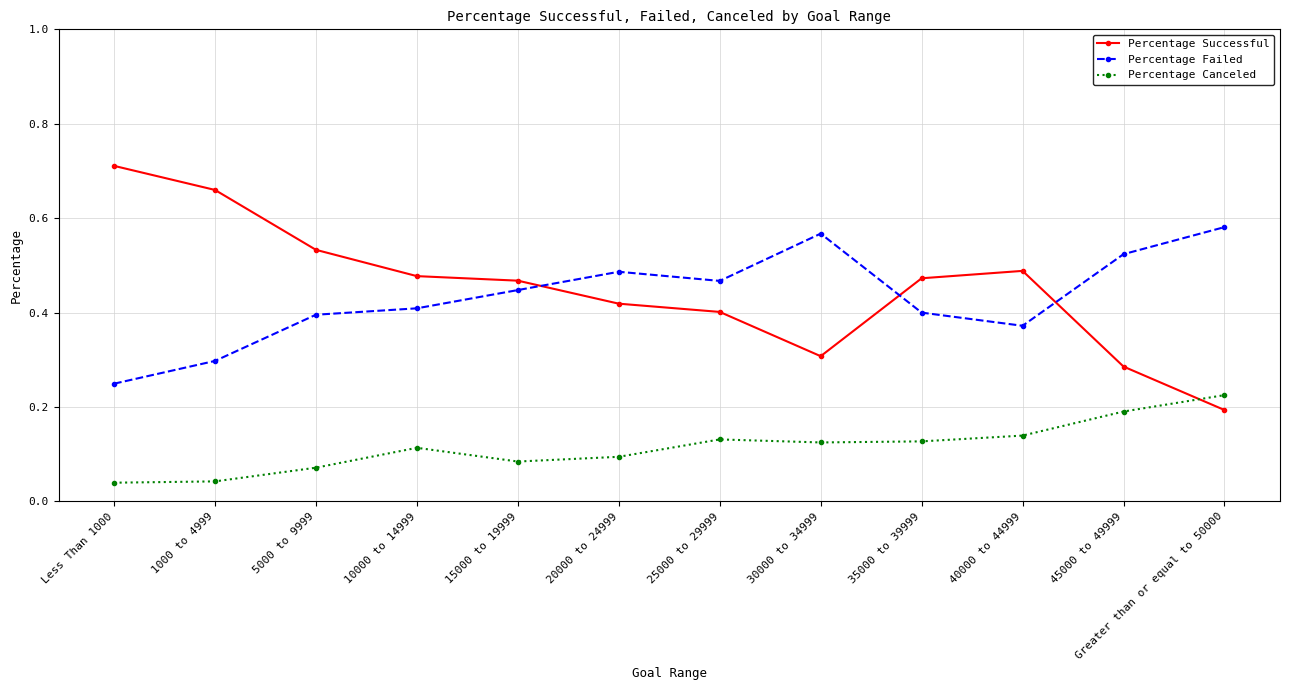

At which category does Percentage Canceled reach its first local peak?

10000 to 14999